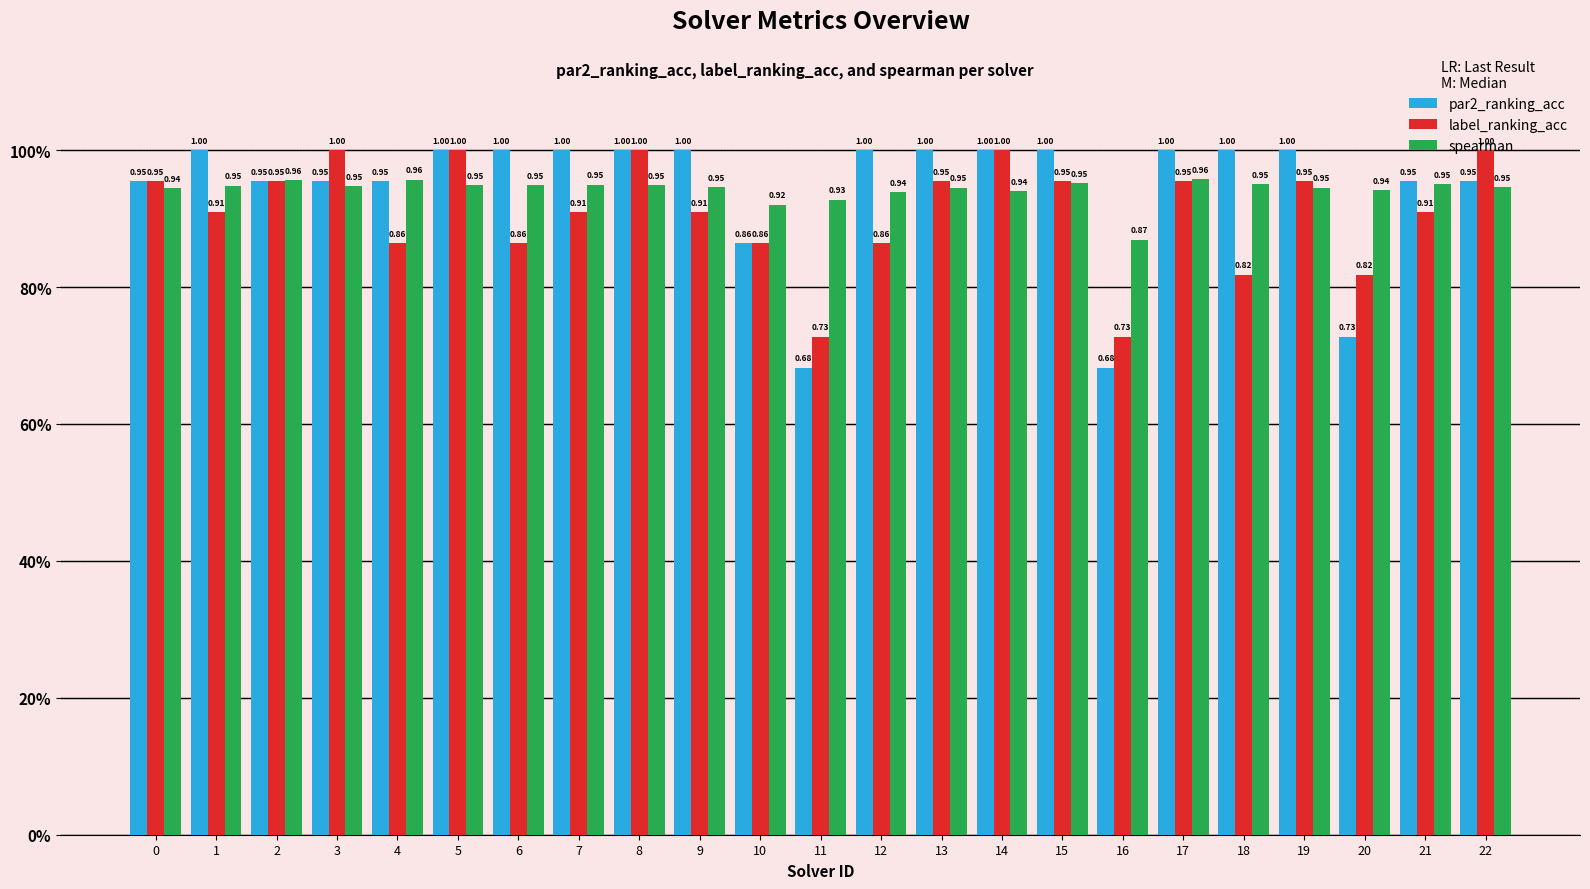

What are all the series names shown in the legend?

par2_ranking_acc, label_ranking_acc, spearman